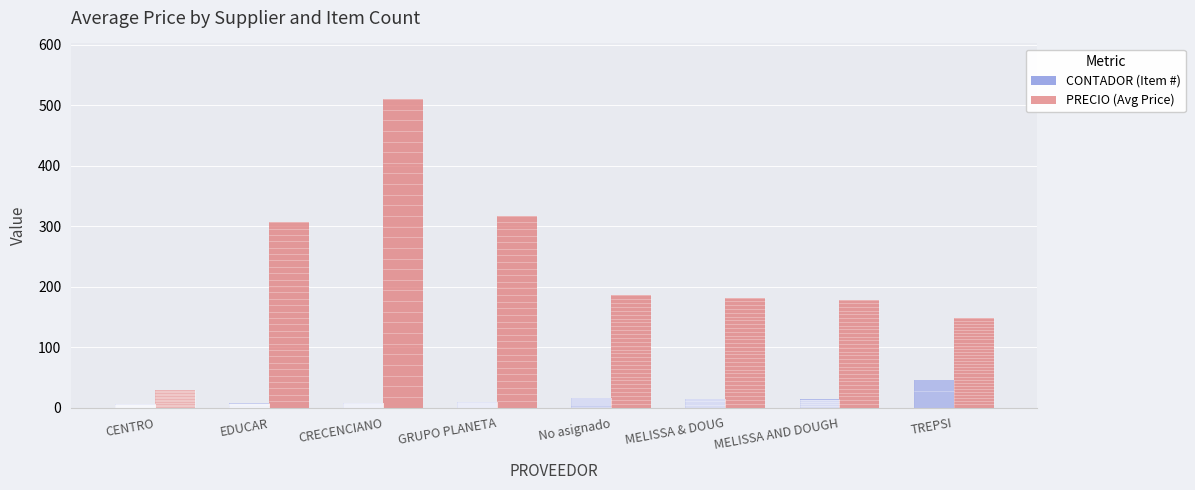

What is the approximate value of CONTADOR (Item #) at EDUCAR?

7.0